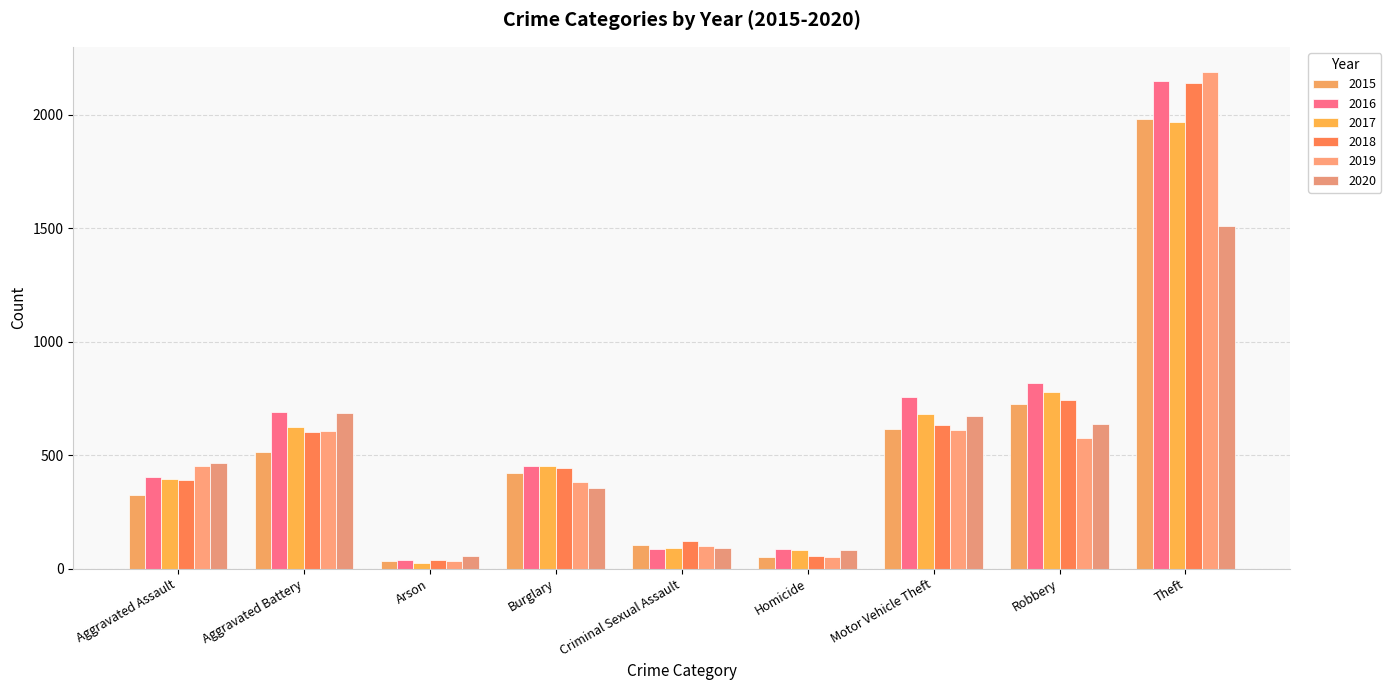

What is the difference between the maximum and minimum values in the 2018 series?

2103